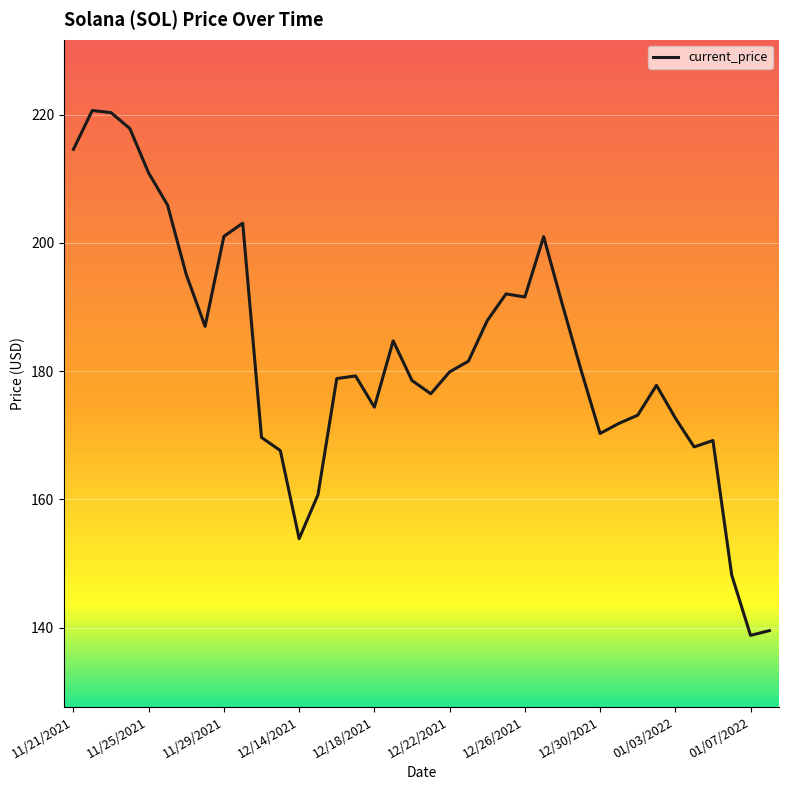

What is the maximum value shown in the chart?

220.6